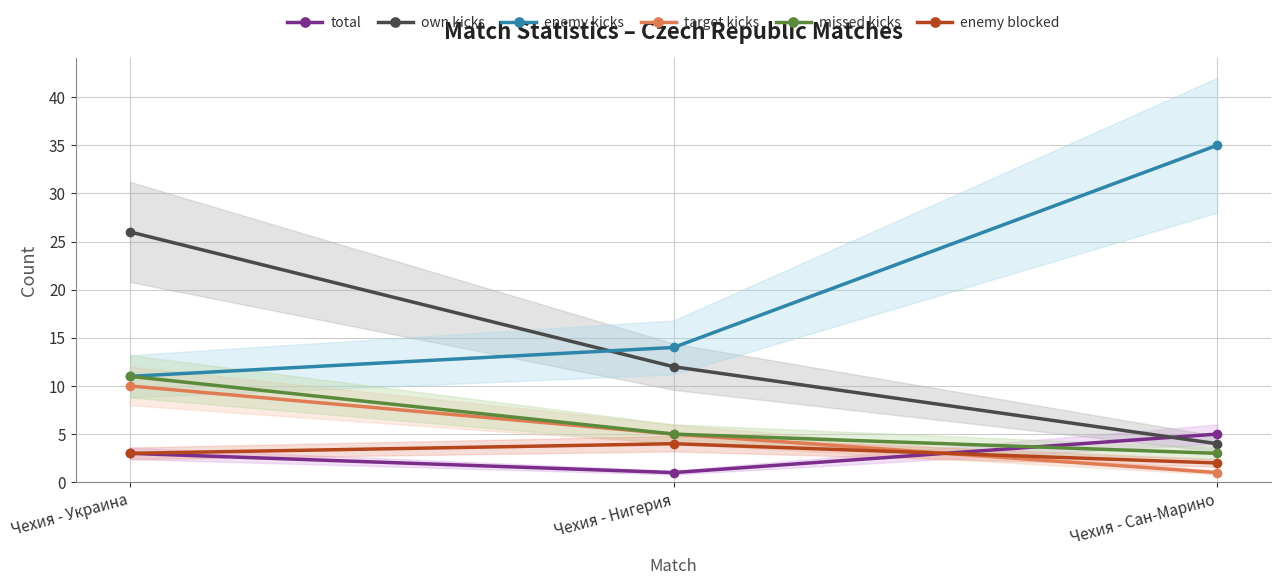

How many categories are shown in the chart?

3